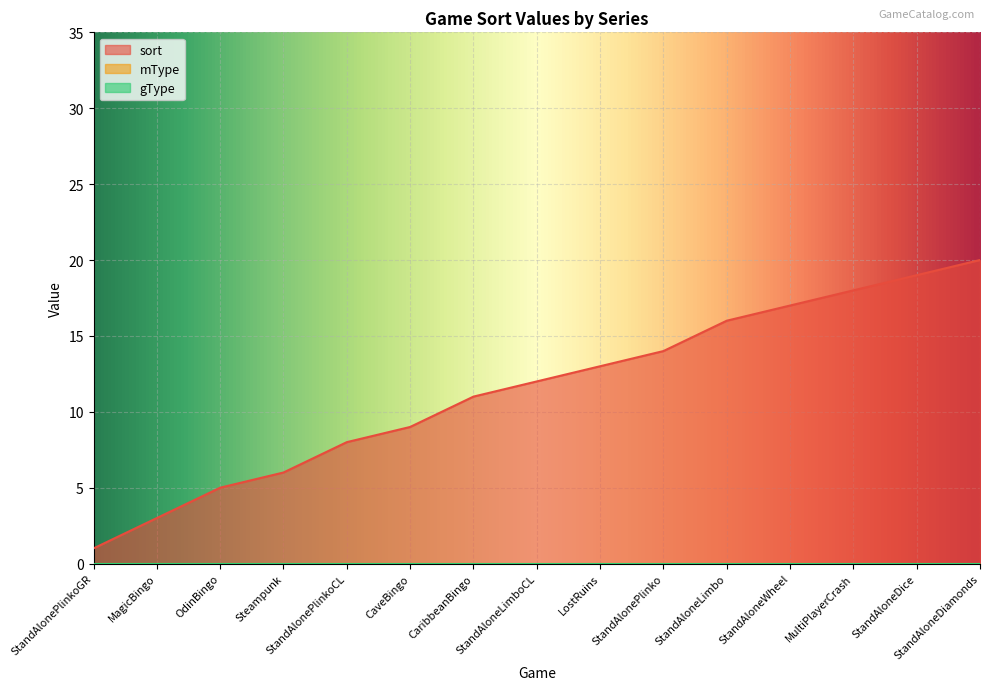

Is the value of sort at CaveBingo greater than the value of gType at LostRuins?

Yes